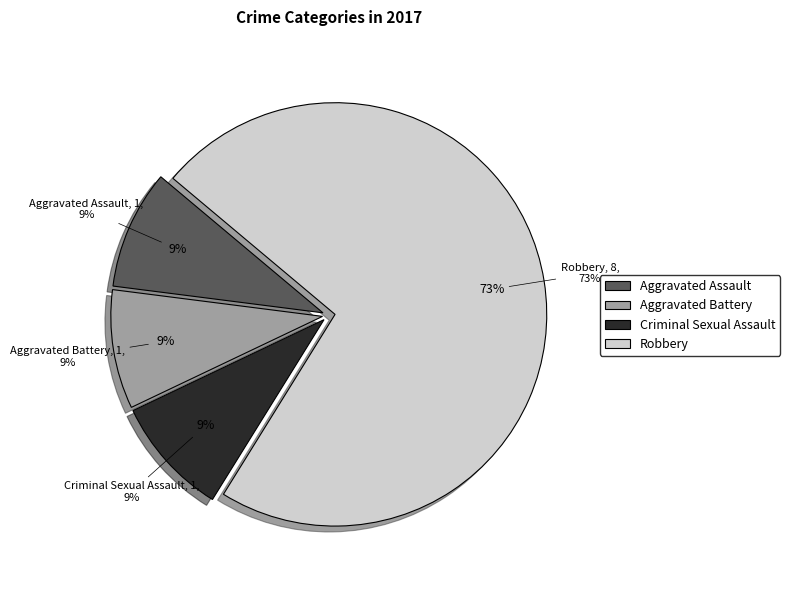

Rank the categories by value from highest to lowest.

Robbery, Aggravated Assault, Aggravated Battery, Criminal Sexual Assault